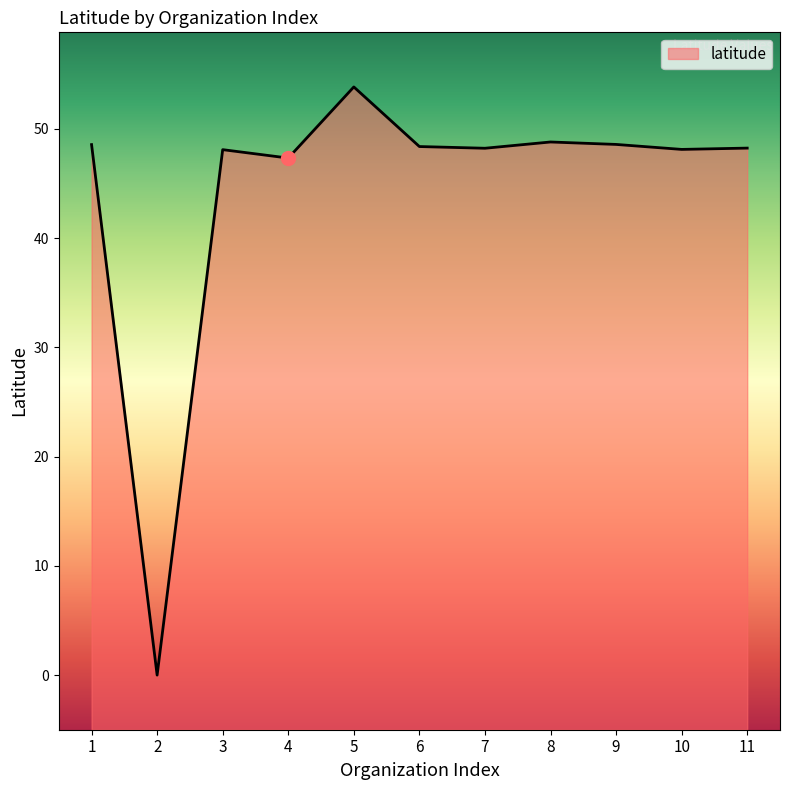

Does the chart have visible grid lines?

No